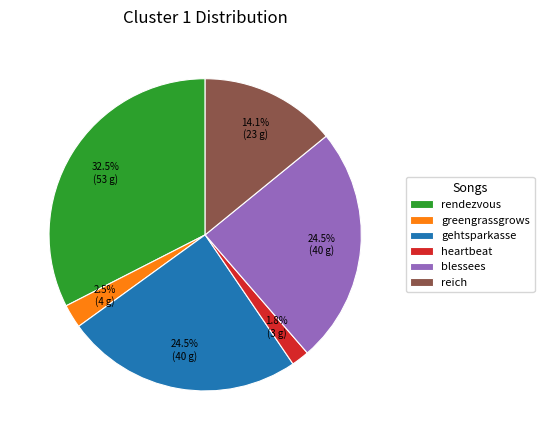

To the nearest percent, what is the average slice percentage?

17%